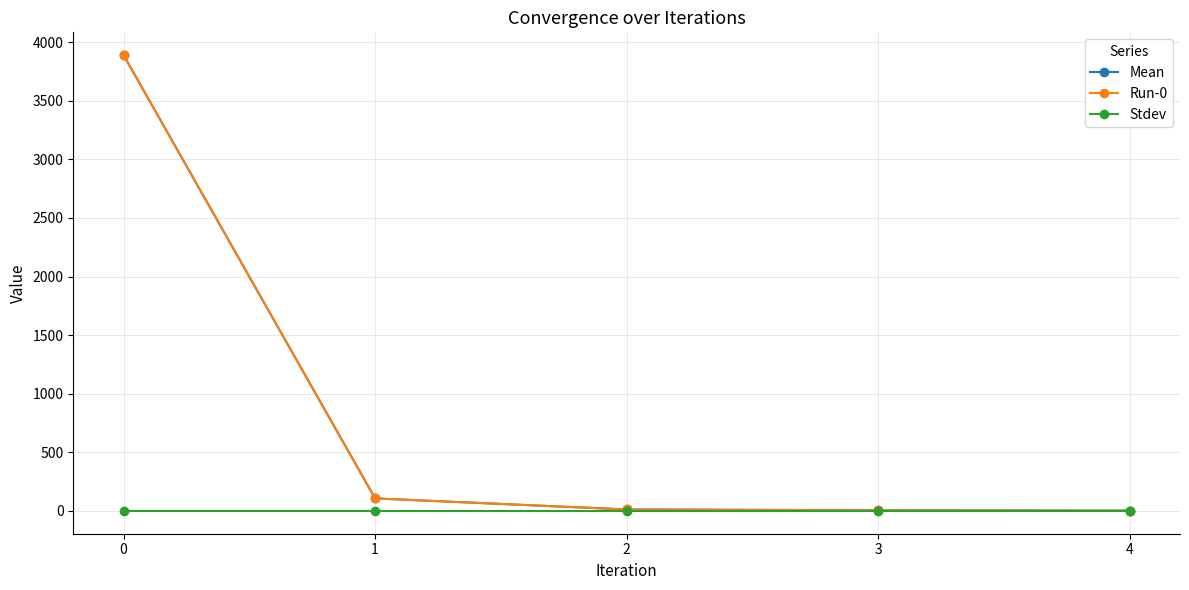

True or false: Stdev and Mean cross at least once.

False